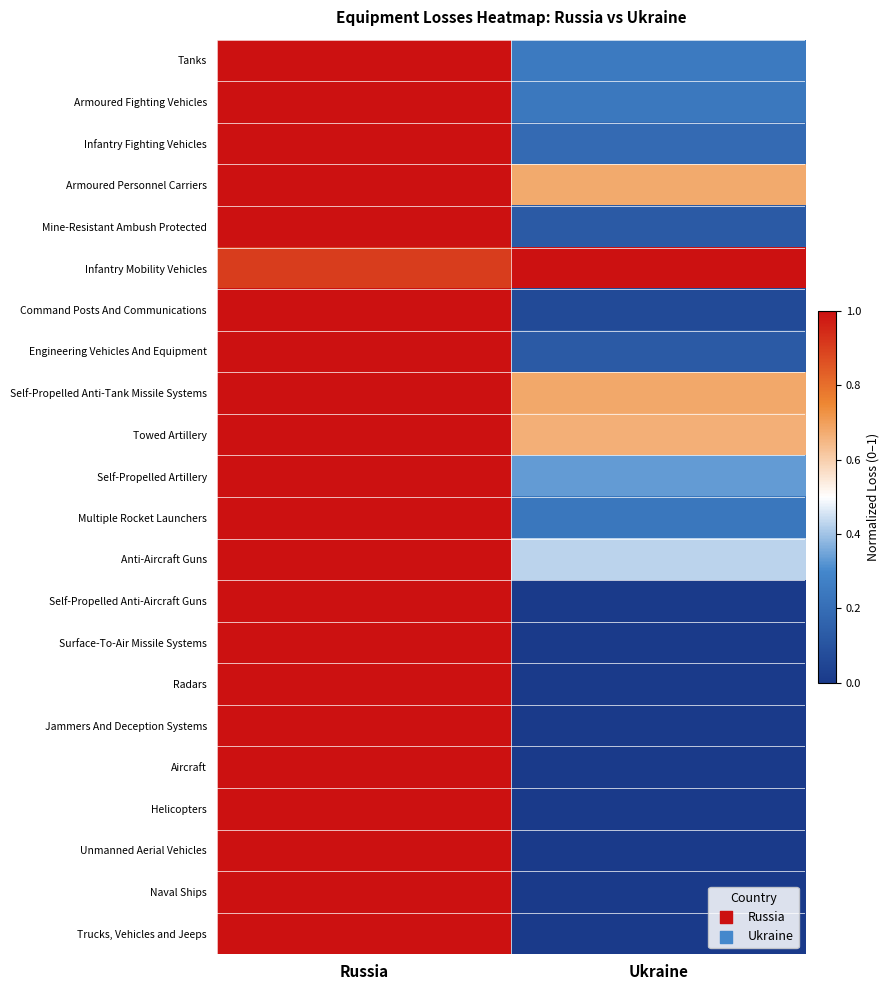

Reading left to right, list all the values displayed in this chart.

Tanks: Russia=1.0	Ukraine=0.2
Armoured Fighting Vehicles: Russia=1.0	Ukraine=0.2
Infantry Fighting Vehicles: Russia=1.0	Ukraine=0.2
Armoured Personnel Carriers: Russia=1.0	Ukraine=0.7
Mine-Resistant Ambush Protected: Russia=1.0	Ukraine=0.1
Infantry Mobility Vehicles: Russia=0.9	Ukraine=1.0
Command Posts And Communications: Russia=1.0	Ukraine=0.1
Engineering Vehicles And Equipment: Russia=1.0	Ukraine=0.1
Self-Propelled Anti-Tank Missile Systems: Russia=1.0	Ukraine=0.7
Towed Artillery: Russia=1.0	Ukraine=0.7
Self-Propelled Artillery: Russia=1.0	Ukraine=0.3
Multiple Rocket Launchers: Russia=1.0	Ukraine=0.2
Anti-Aircraft Guns: Russia=1.0	Ukraine=0.4
Self-Propelled Anti-Aircraft Guns: Russia=1.0	Ukraine=0.0
Surface-To-Air Missile Systems: Russia=1.0	Ukraine=0.0
Radars: Russia=1.0	Ukraine=0.0
Jammers And Deception Systems: Russia=1.0	Ukraine=0.0
Aircraft: Russia=1.0	Ukraine=0.0
Helicopters: Russia=1.0	Ukraine=0.0
Unmanned Aerial Vehicles: Russia=1.0	Ukraine=0.0
Naval Ships: Russia=1.0	Ukraine=0.0
Trucks, Vehicles and Jeeps: Russia=1.0	Ukraine=0.0